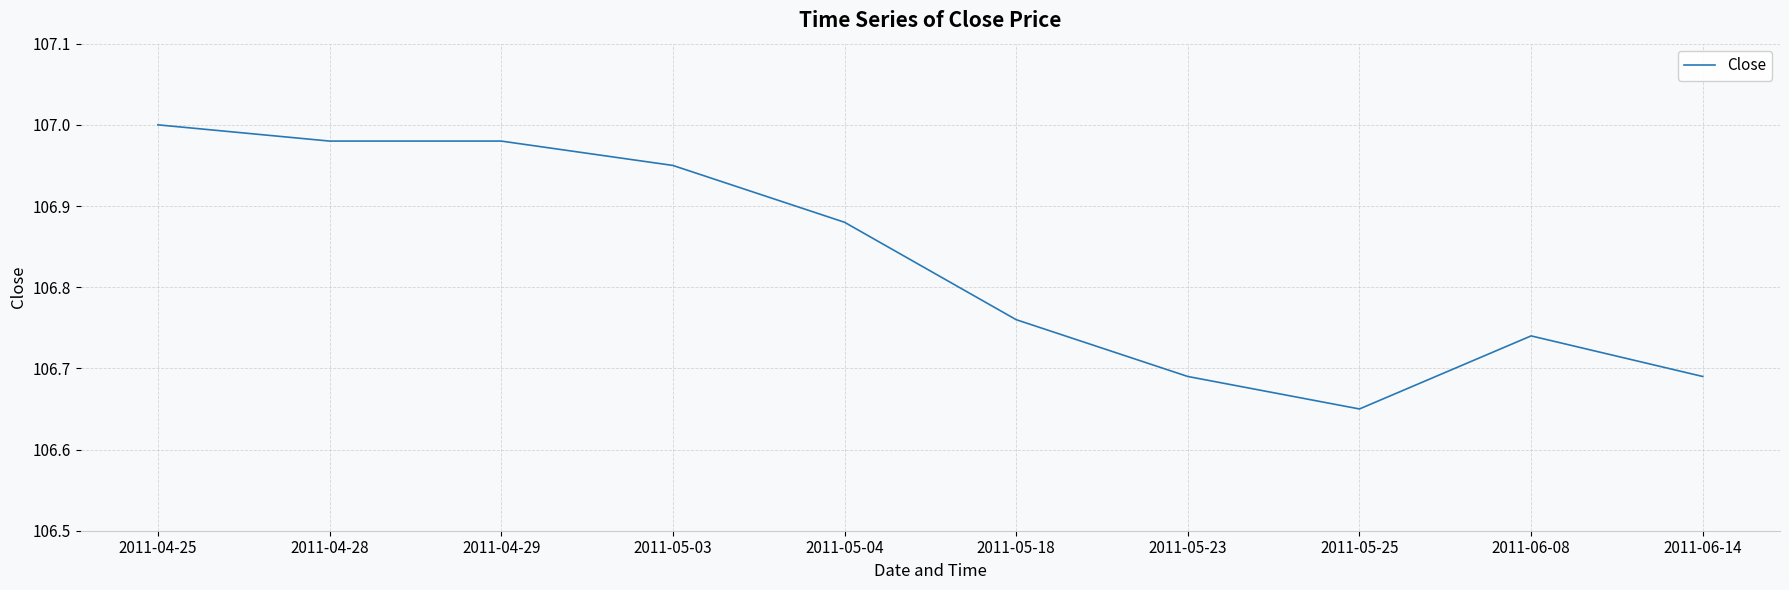

Which label corresponds to the smallest value in the chart?

2011-05-25